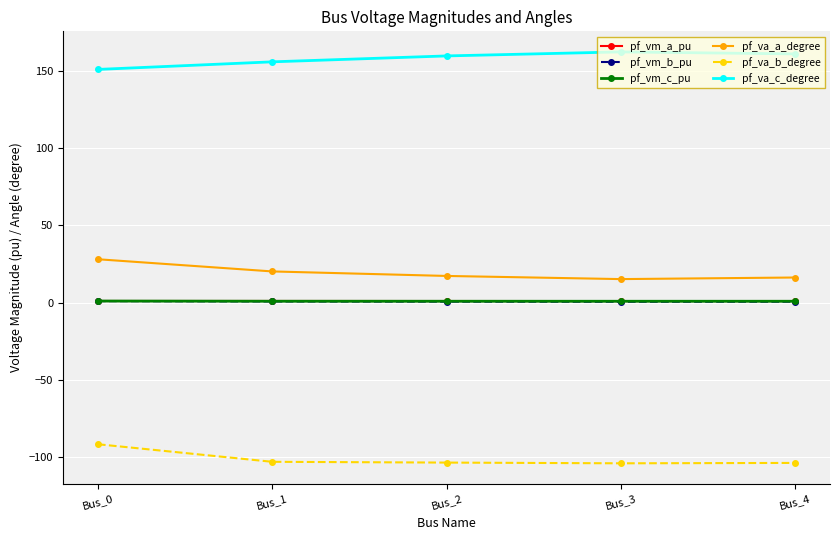

What is the value of the pf_va_a_degree point at the 2nd from the left?

20.2